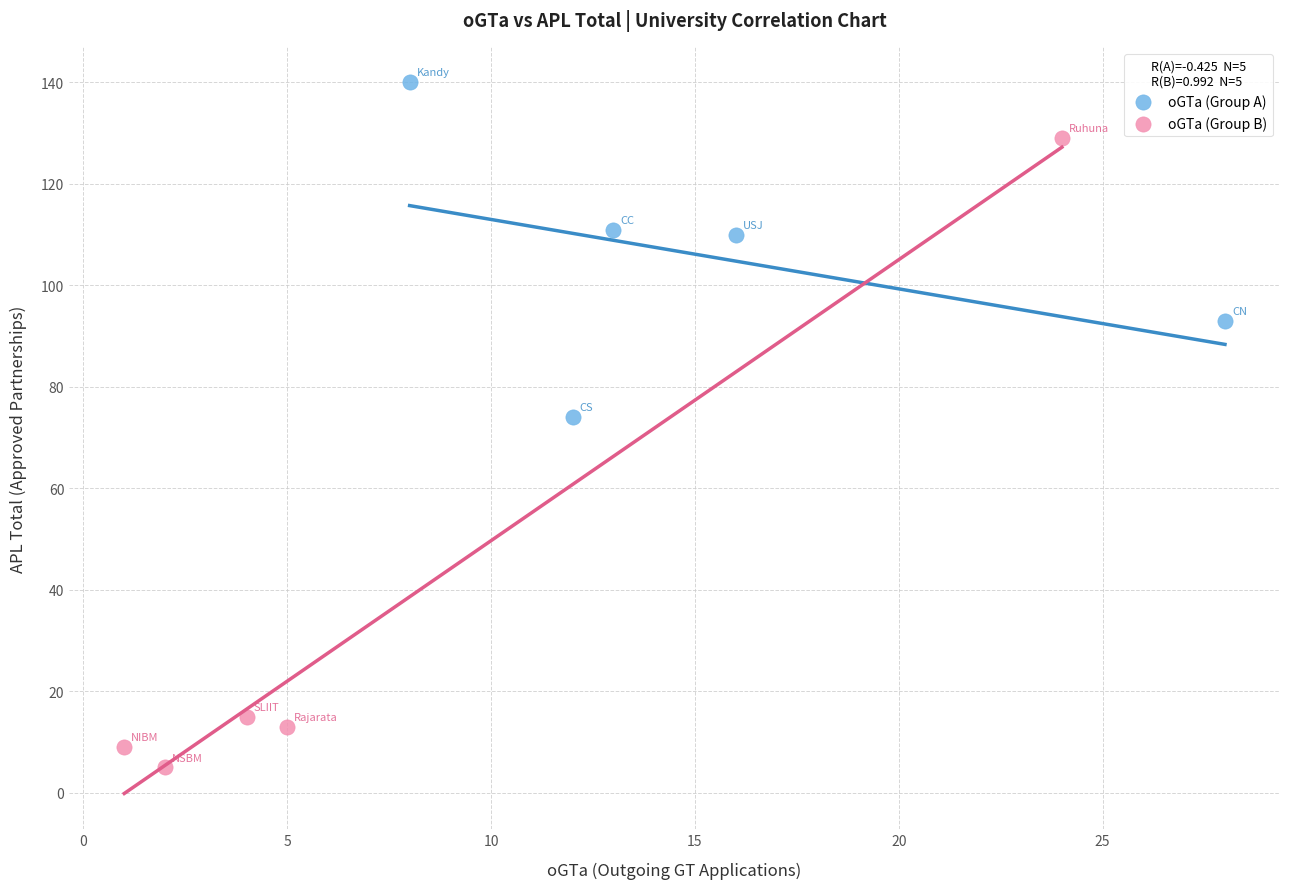

What are all the series names shown in the legend?

oGTa (Group A), oGTa (Group B)